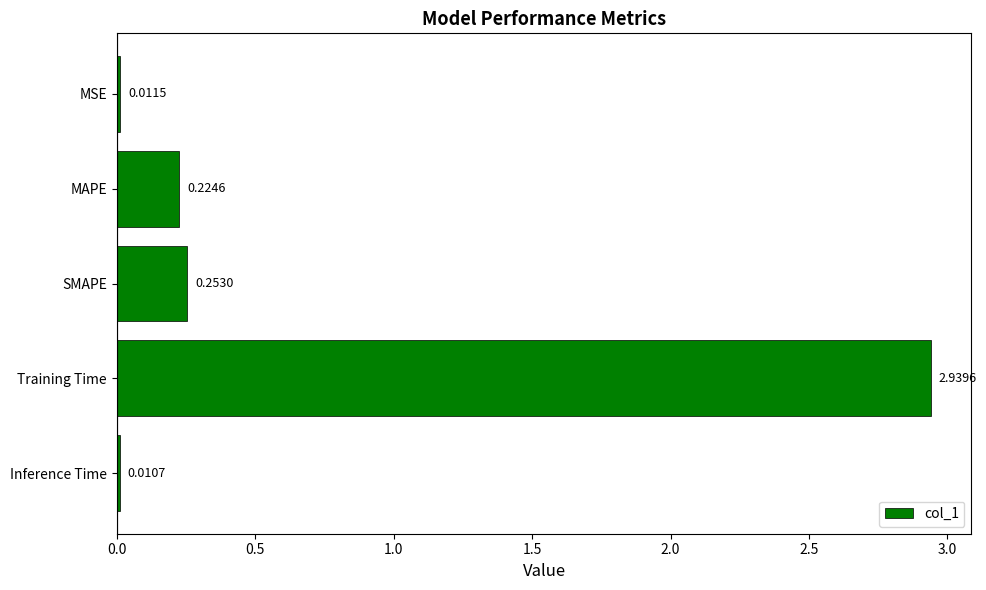

At which category does the chart reach its peak across all series?

Training Time